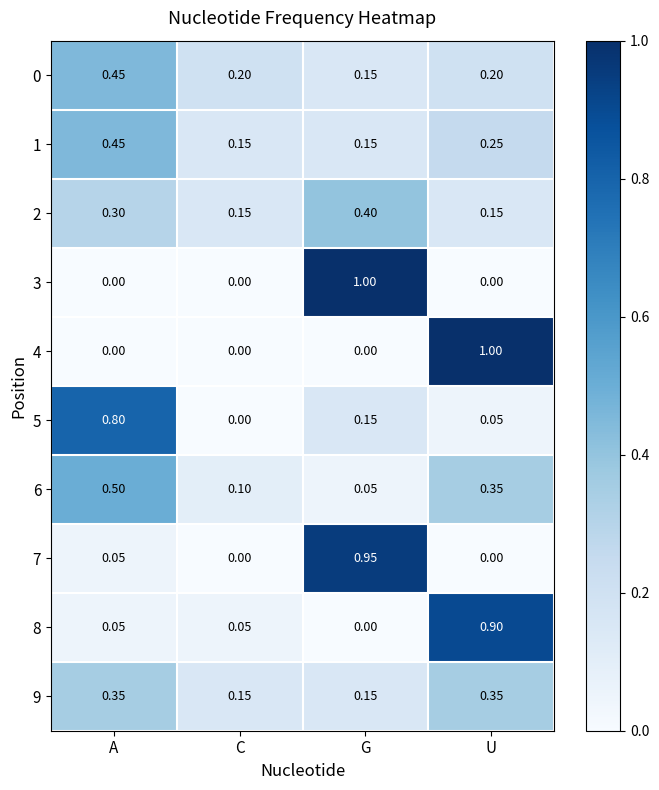

Is the value of 0 at C greater than the value of 2 at U?

Yes